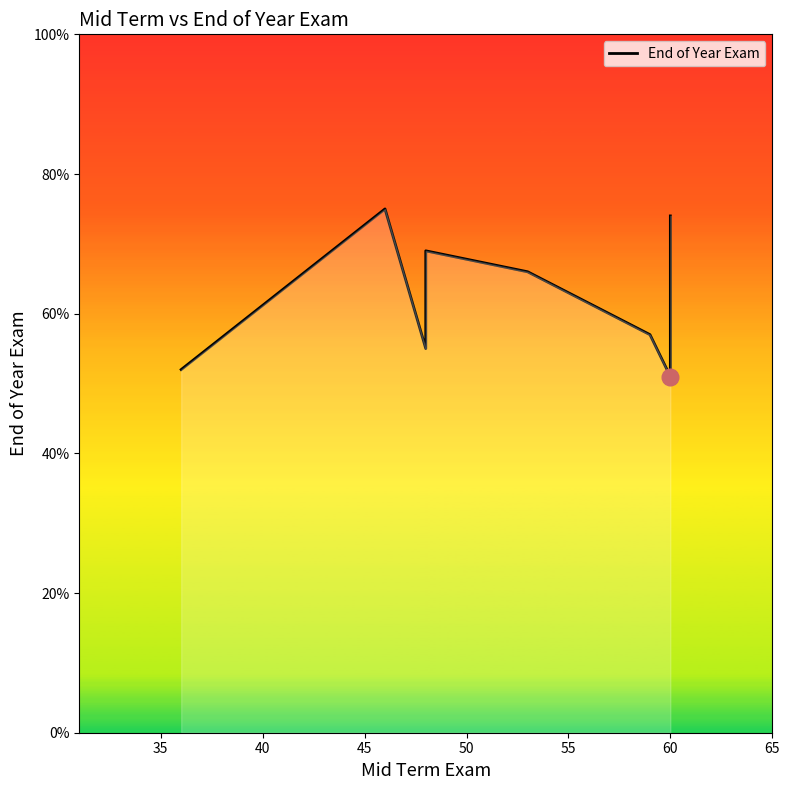

What is the sum of the values at 55 and 50?

135